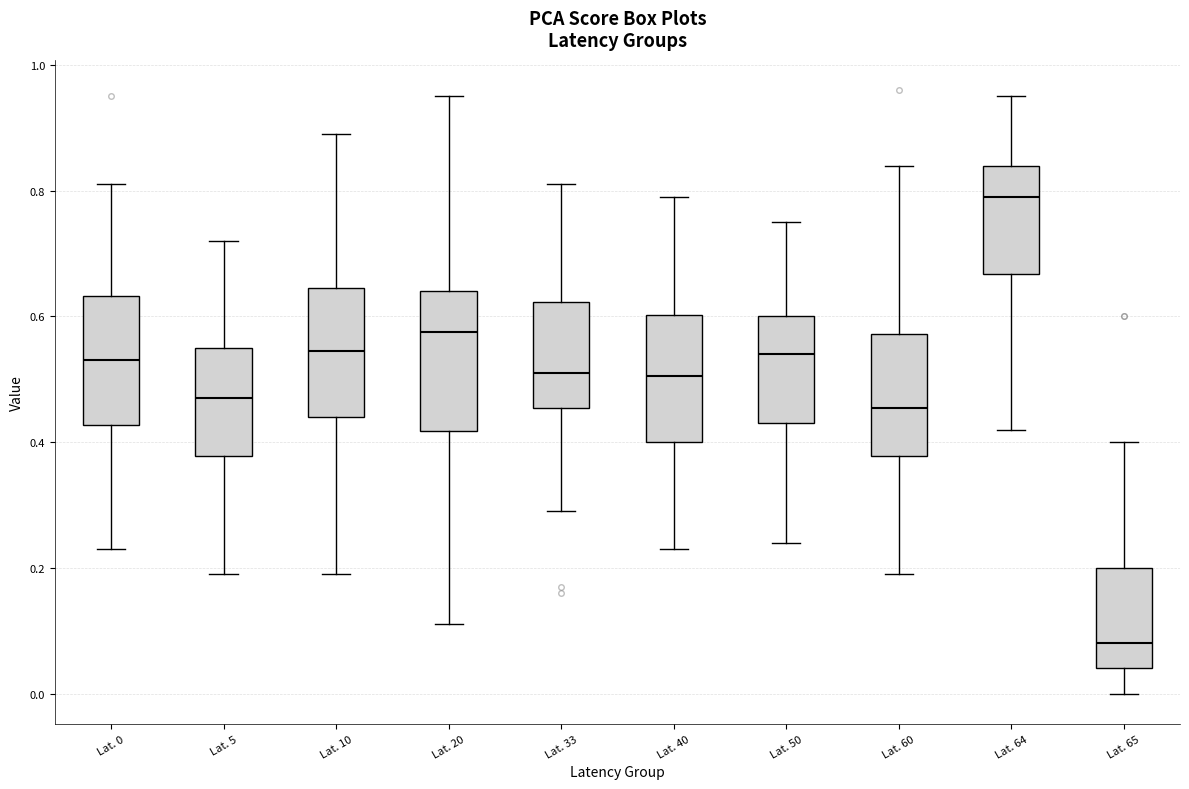

Reading left to right, read every box against the y-axis: the position of its median line, the range the box covers, and the ends of its whiskers. The values are not printed on the chart, so give them approximately, as read against the axis.

Lat. 0: median 0.54, box 0.42 to 0.64, whiskers 0.24 to 0.82
Lat. 5: median 0.48, box 0.38 to 0.56, whiskers 0.20 to 0.72
Lat. 10: median 0.54, box 0.44 to 0.64, whiskers 0.20 to 0.90
Lat. 20: median 0.58, box 0.42 to 0.64, whiskers 0.12 to 0.96
Lat. 33: median 0.52, box 0.46 to 0.62, whiskers 0.30 to 0.82
Lat. 40: median 0.50, box 0.40 to 0.60, whiskers 0.24 to 0.80
Lat. 50: median 0.54, box 0.44 to 0.60, whiskers 0.24 to 0.76
Lat. 60: median 0.46, box 0.38 to 0.58, whiskers 0.20 to 0.84
Lat. 64: median 0.80, box 0.66 to 0.84, whiskers 0.42 to 0.96
Lat. 65: median 0.08, box 0.04 to 0.20, whiskers 0.00 to 0.40